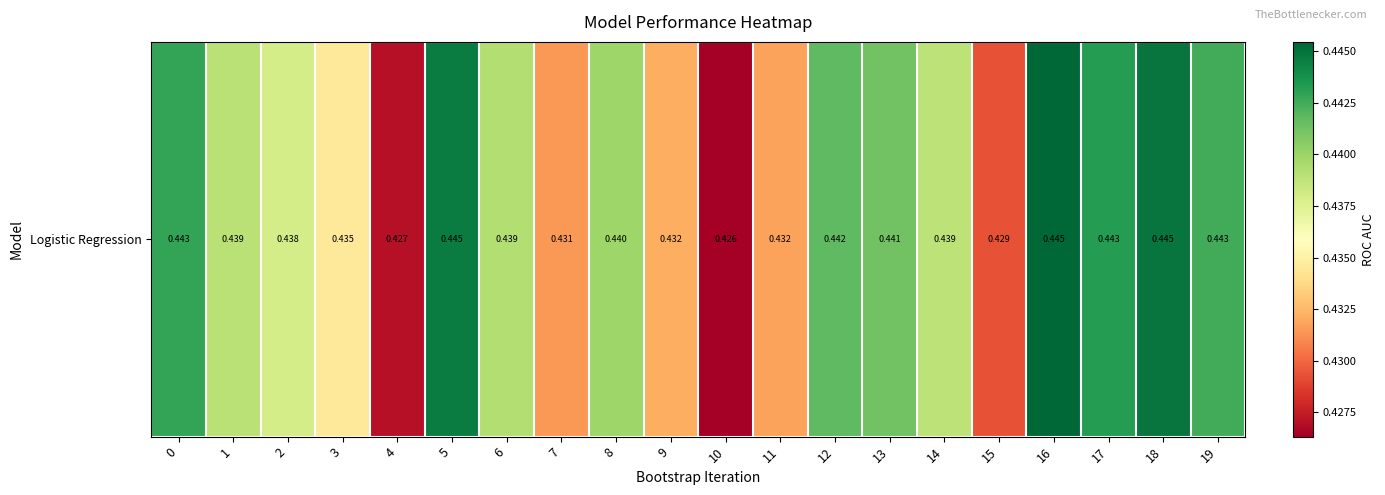

Which category has the lowest value across all series?

10